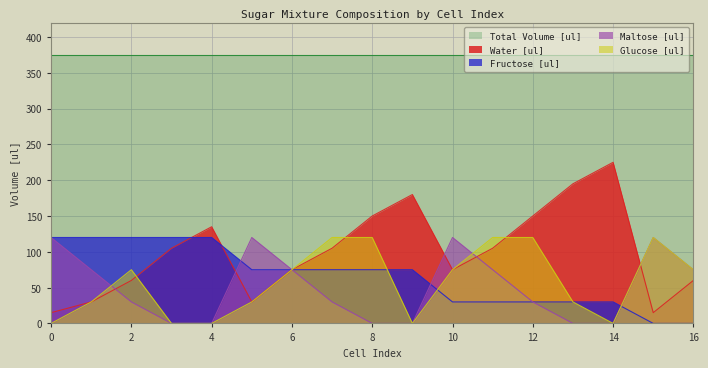

Which series has the largest range (max minus min)?

Water [ul]